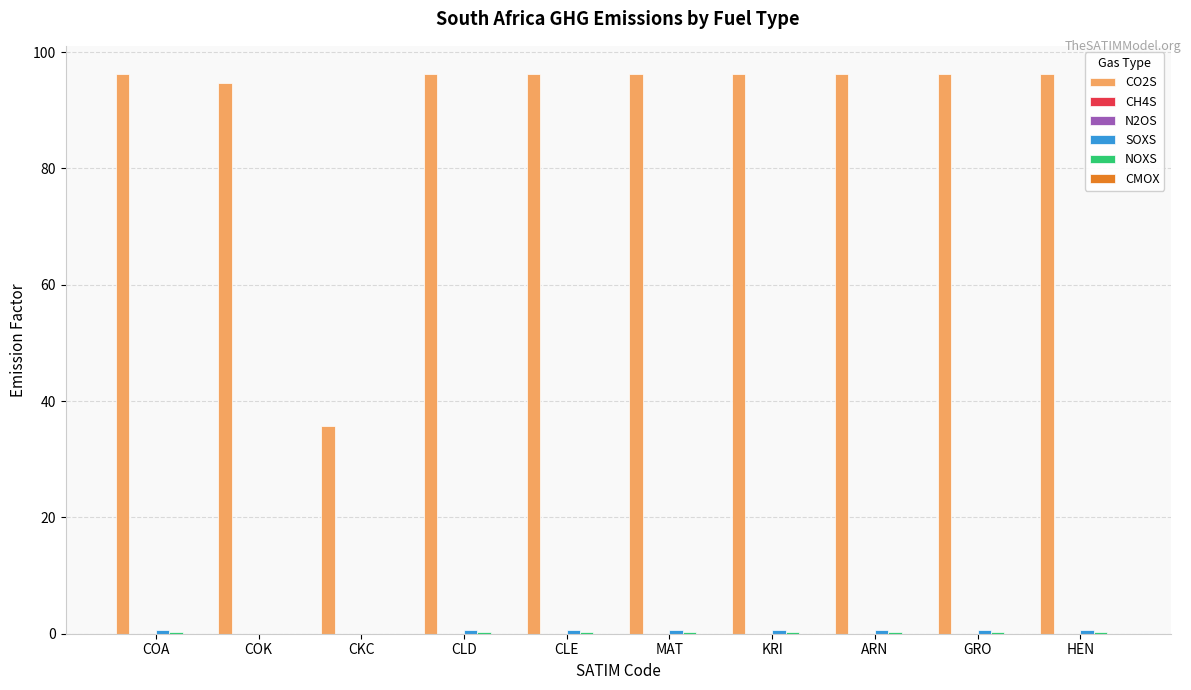

What is the sum of all CO2S values?

900.4